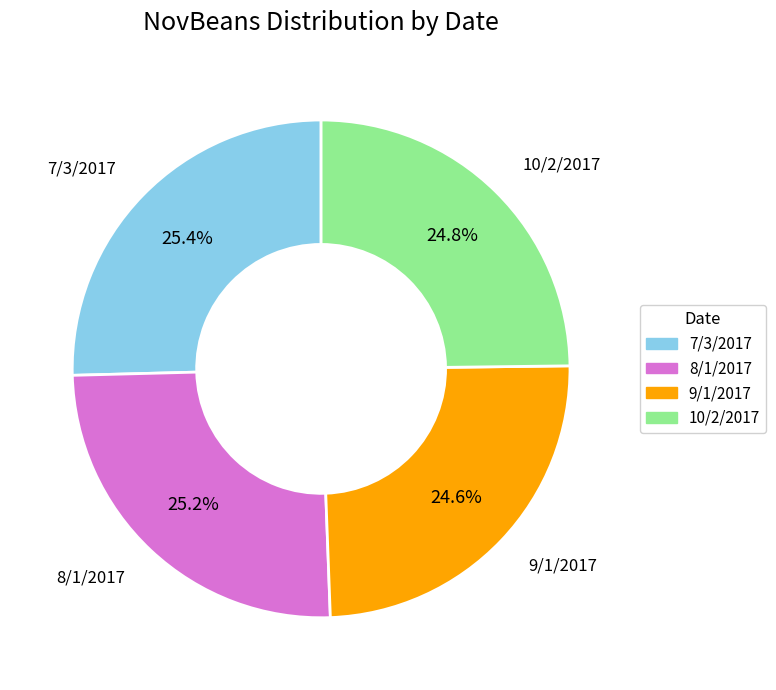

Approximately how many times larger is the value at 8/1/2017 compared to 9/1/2017?

1.0